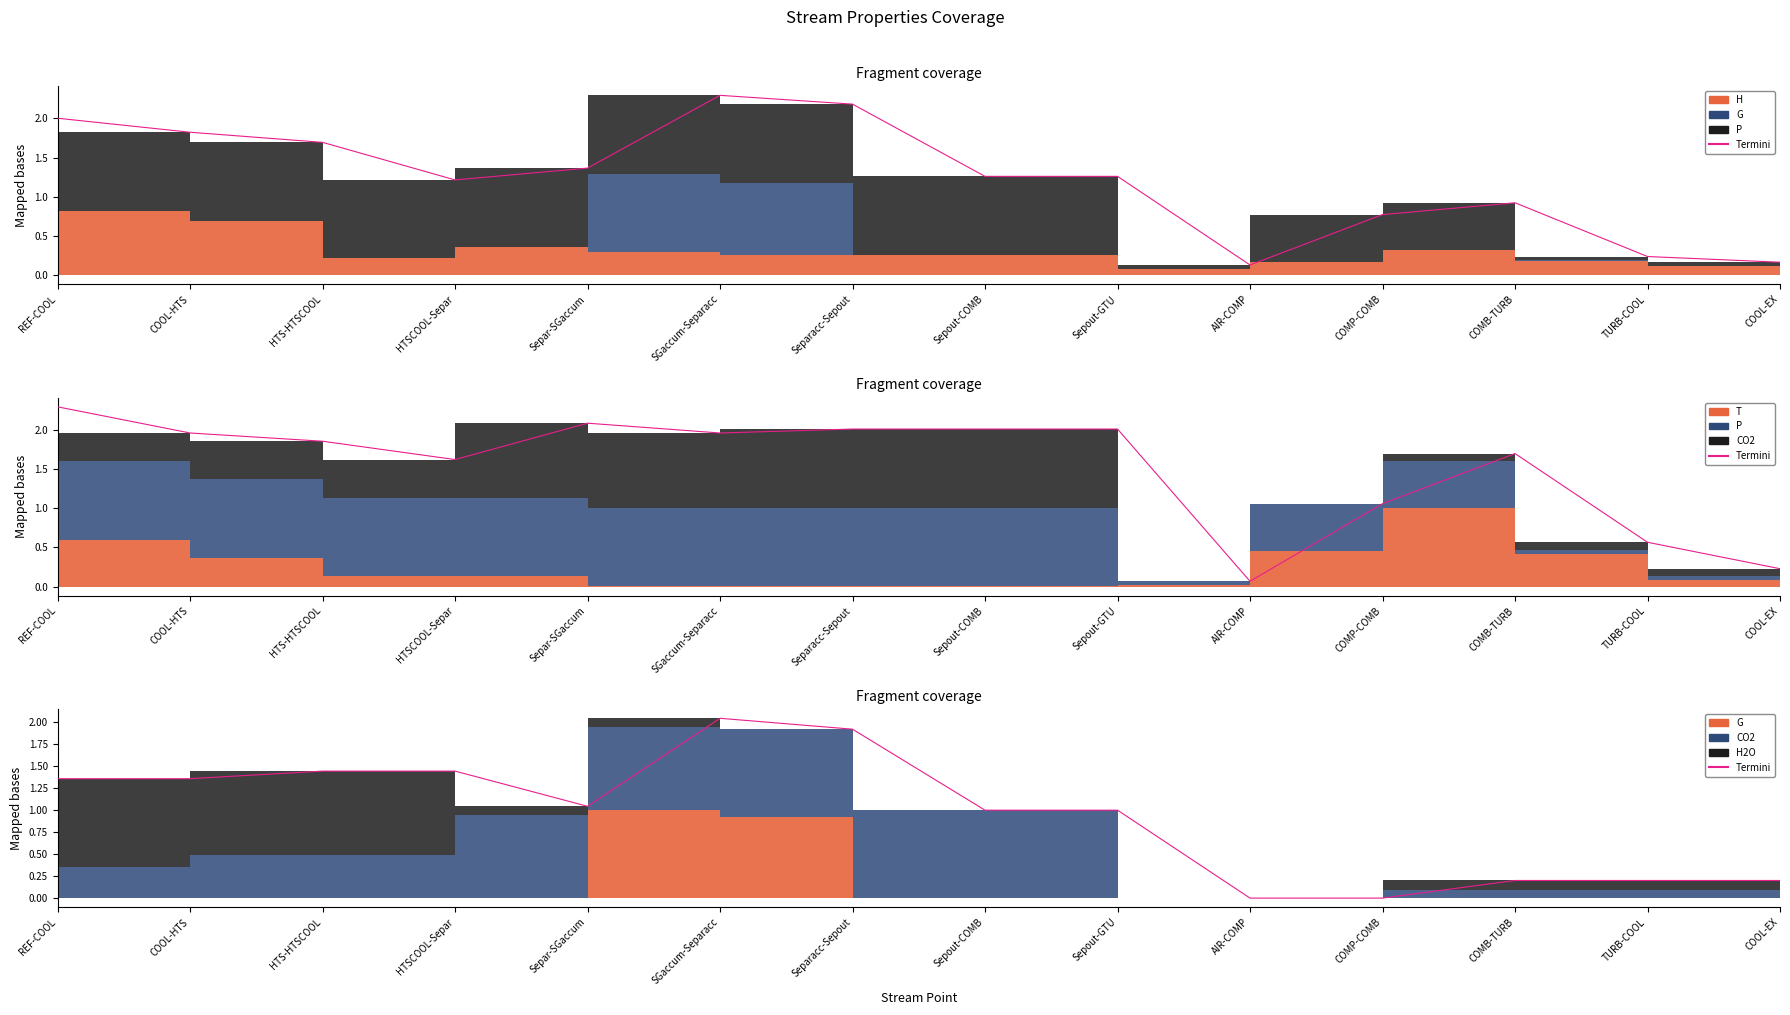

Rank the categories by value from lowest to highest.

AIR-COMP, COMP-COMB, COMB-TURB, TURB-COOL, COOL-EX, Sepout-GTU, Sepout-COMB, Separ-SGaccum, REF-COOL, COOL-HTS, HTS-HTSCOOL, HTSCOOL-Separ, Separacc-Sepout, SGaccum-Separacc